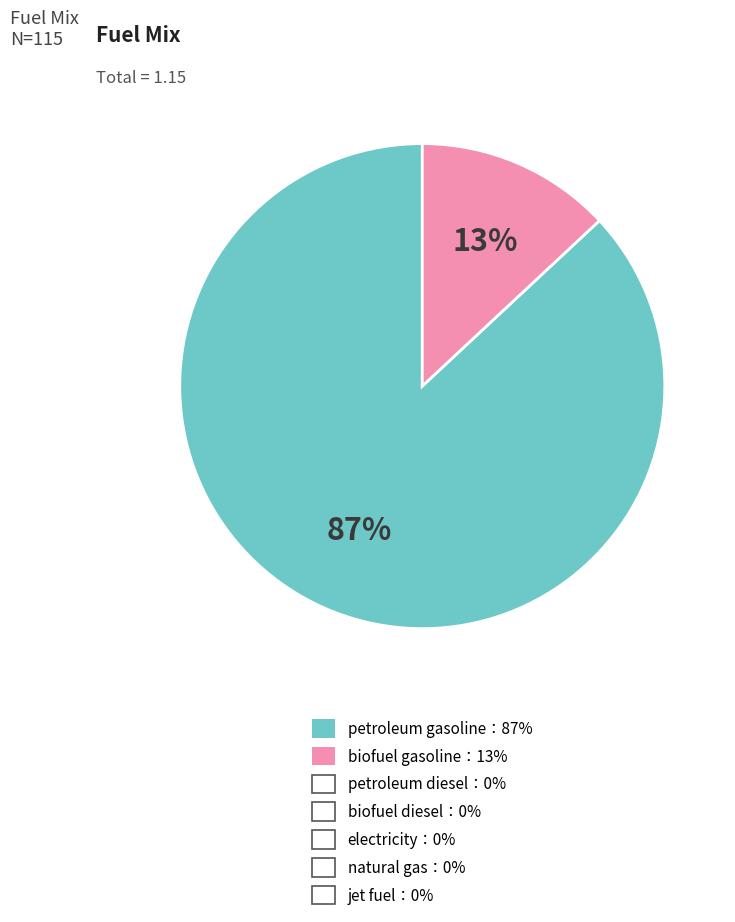

Does any single category account for the majority?

Yes